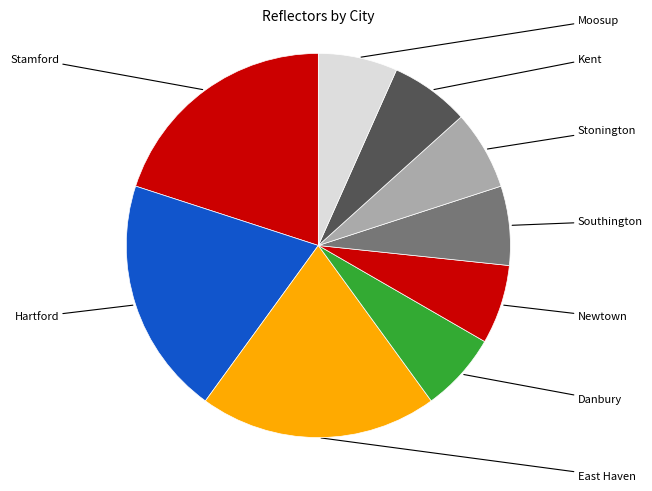

What is the smallest slice in the pie chart?

Danbury